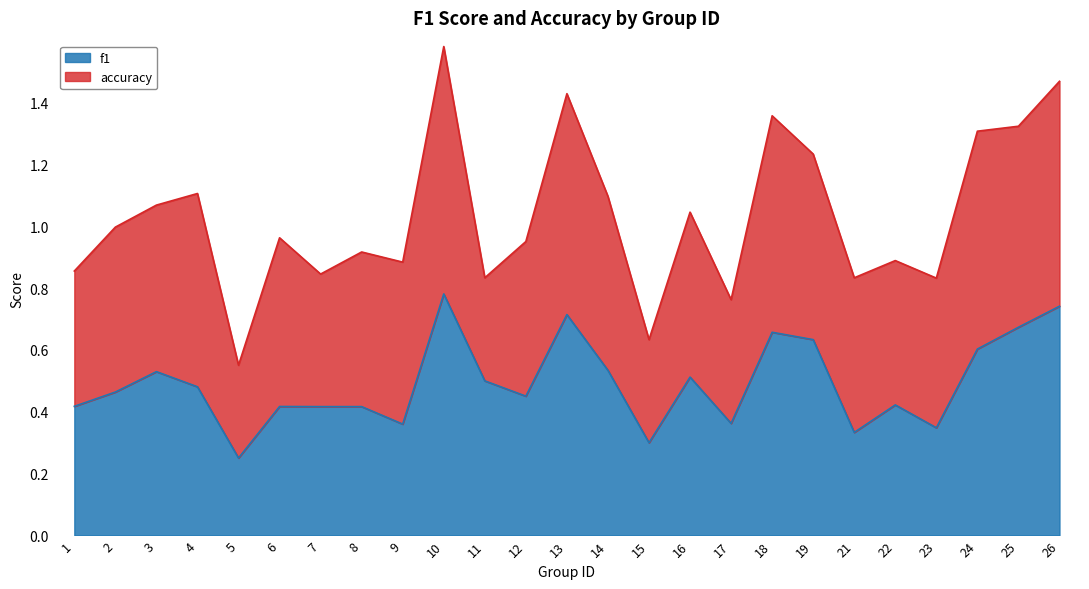

Reading left to right, what are all the values shown in this chart?

0.4	0.5	0.5	0.5	0.3	0.4	0.4	0.4	0.4	0.8	0.5	0.5	0.7	0.5	0.3	0.5	0.4	0.7	0.6	0.3	0.4	0.3	0.6	0.7	0.7